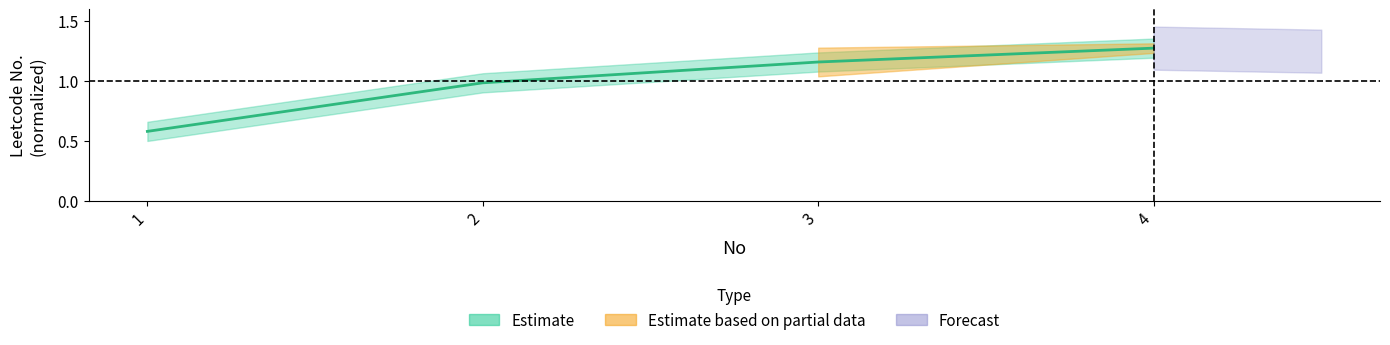

Reading left to right, transcribe all the data shown in this chart.

0.6	1.0	1.2	1.3